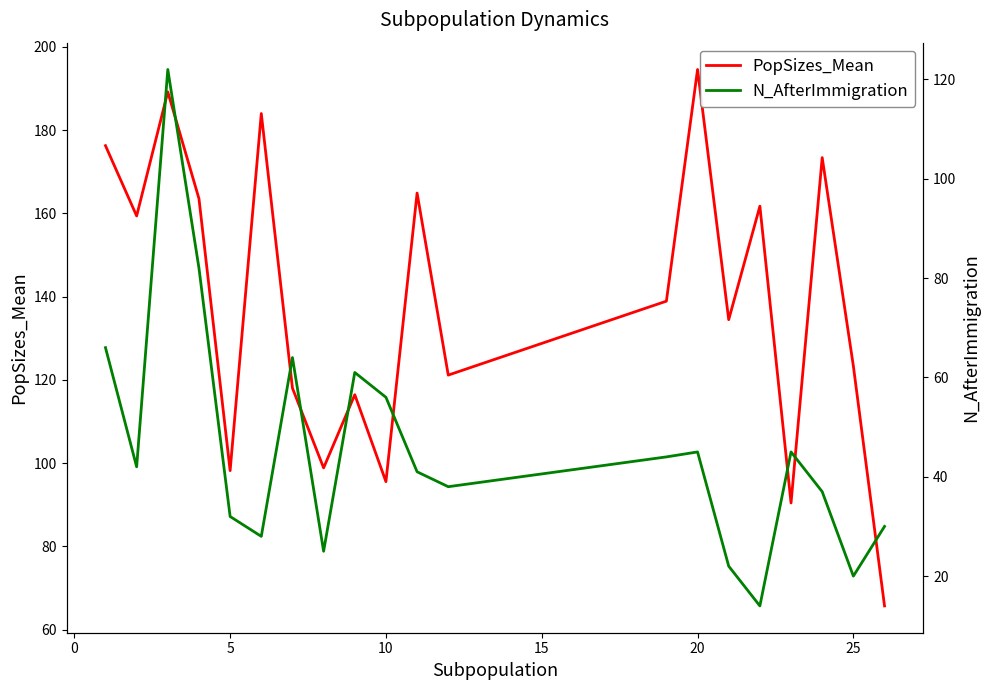

Reading left to right, extract all data points from this chart.

PopSizes_Mean: 176.3	159.4	189.2	163.5	98.2	184.0	118.0	98.9	116.4	95.5	164.9	121.1	138.9	194.6	134.5	161.7	90.4	173.4	123.3	65.7
N_AfterImmigration: 66.0	42.0	122.0	82.0	32.0	28.0	64.0	25.0	61.0	56.0	41.0	38.0	44.0	45.0	22.0	14.0	45.0	37.0	20.0	30.0